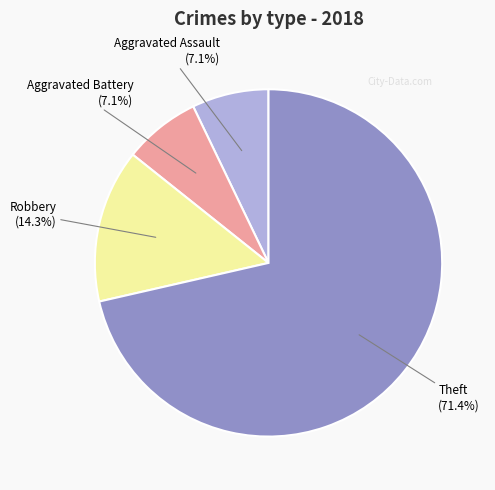

The Robbery slice represents 1% of the pie. True or false?

False